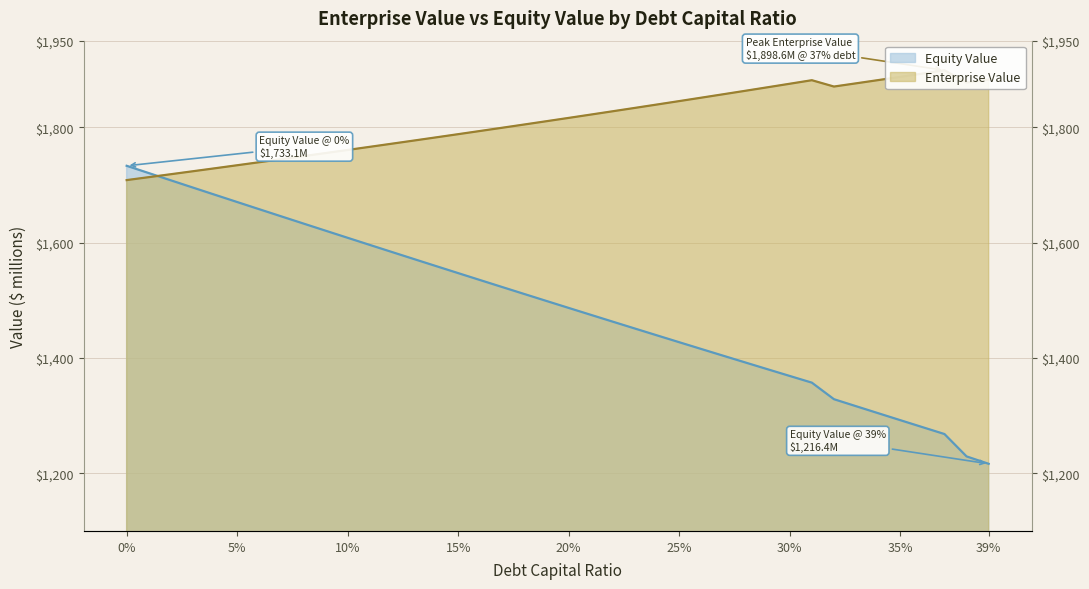

Which label corresponds to the smallest value in the chart?

39%